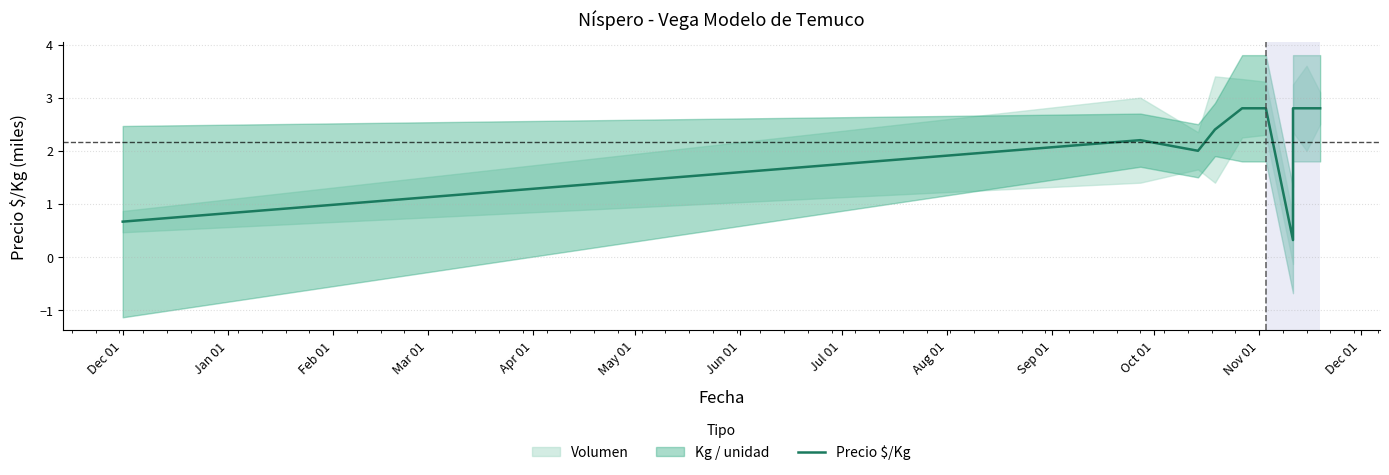

What is the sum of all values?

21.6